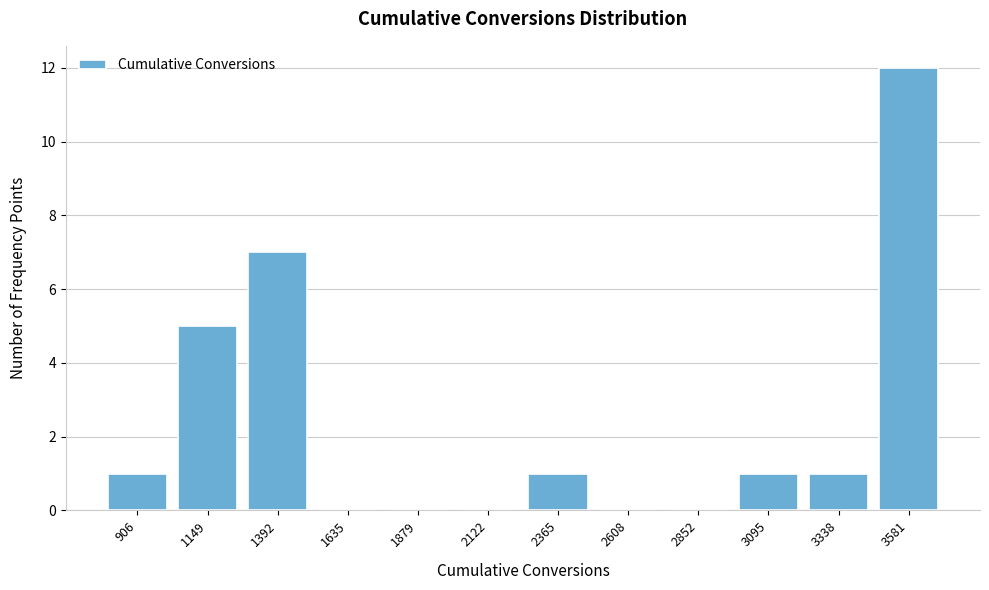

Reading right to left, extract all data points from this chart.

3581=12	3338=1	3095=1	2852=0	2608=0	2365=1	2122=0	1879=0	1635=0	1392=7	1149=5	906=1